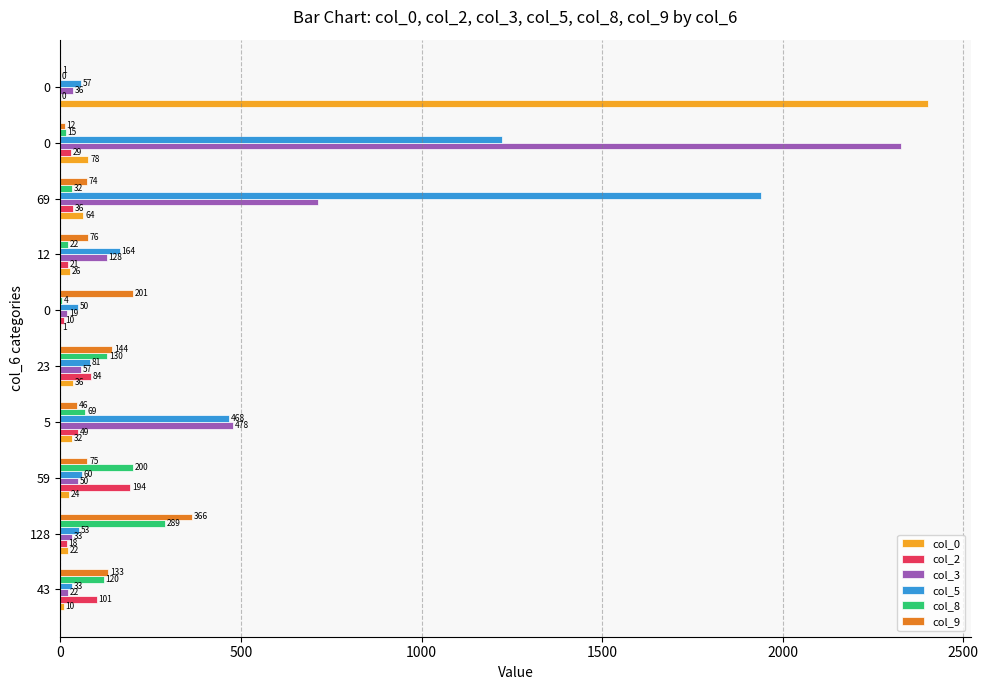

Reading left to right, extract all data points from this chart.

col_0: 10	22	24	32	36	1	26	64	78	2401
col_2: 101	18	194	49	84	10	21	36	29	0
col_3: 22	33	50	478	57	19	128	713	2328	36
col_5: 33	53	60	468	81	50	164	1941	1223	57
col_8: 120	289	200	69	130	4	22	32	15	0
col_9: 133	366	75	46	144	201	76	74	12	1